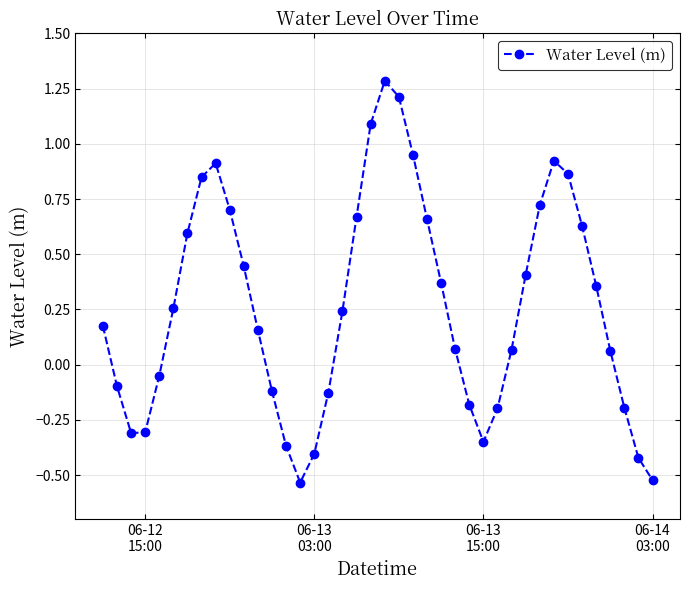

Does the chart have visible grid lines?

Yes